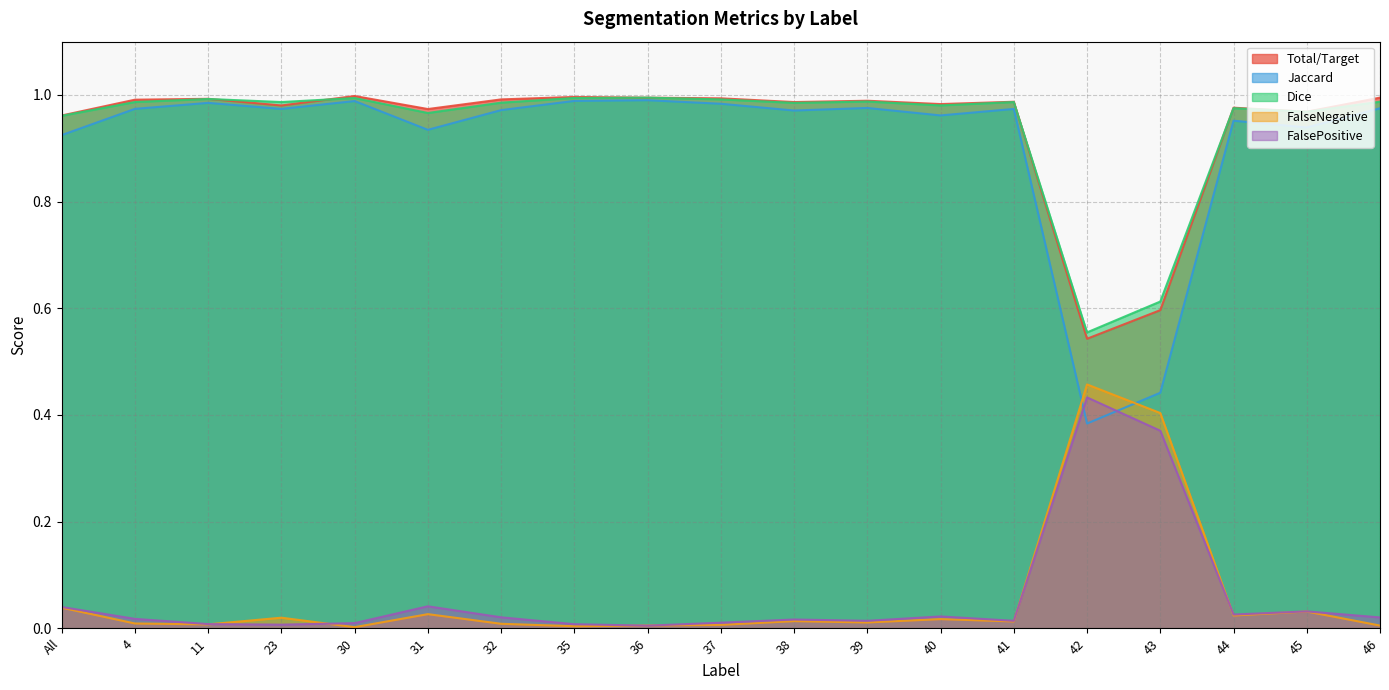

Which category has the lowest value in the Dice series?

42